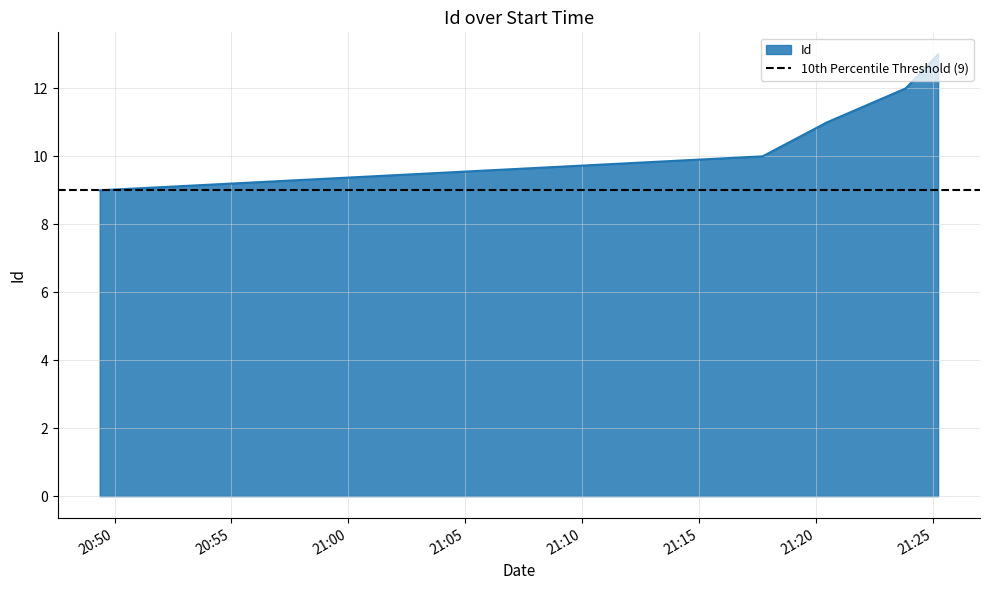

How many values exceed 11?

2